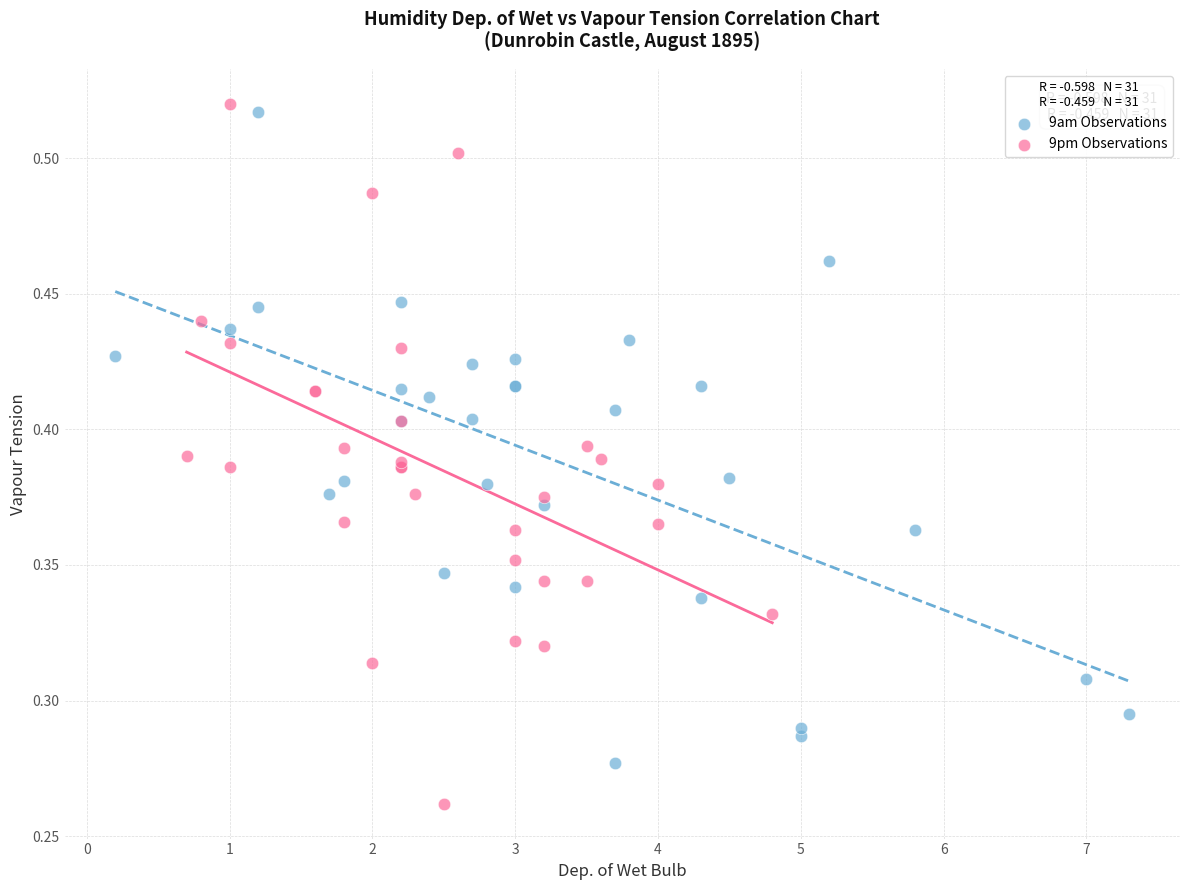

Which series has the widest spread of Y values?

9pm Observations